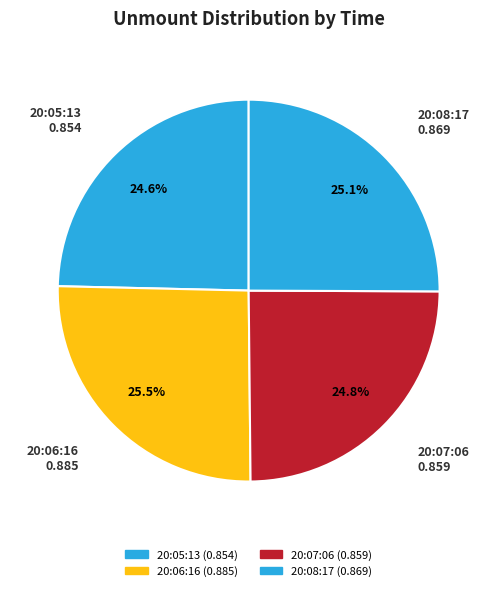

To the nearest percent, what portion does 20:05:13 represent?

25%